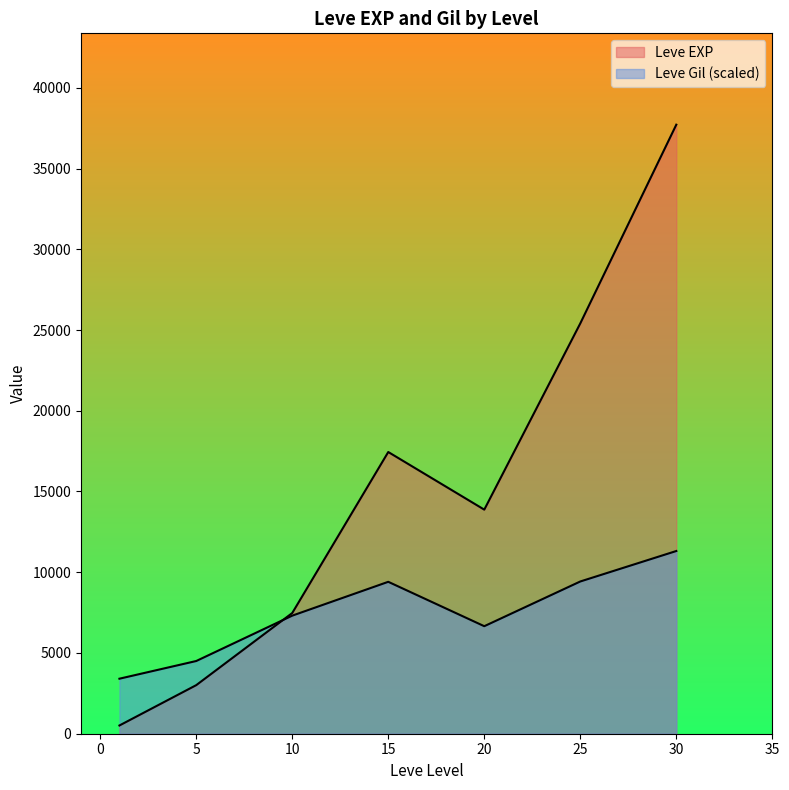

Does the chart display data point markers on the line(s)?

No